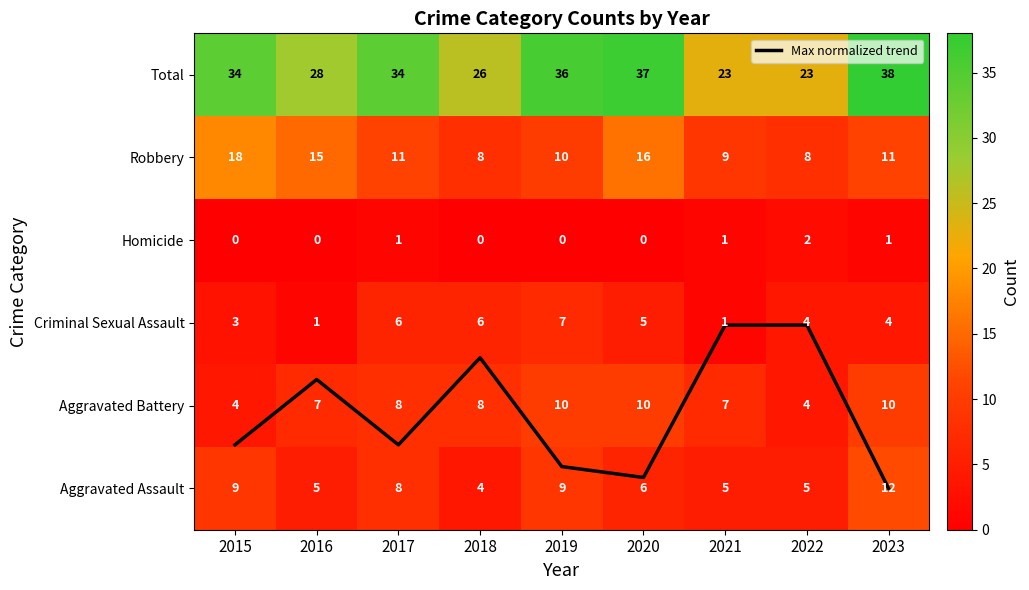

Rank the series at 2015 from lowest to highest value.

Homicide, Max normalized trend, Criminal Sexual Assault, Aggravated Battery, Aggravated Assault, Robbery, Total